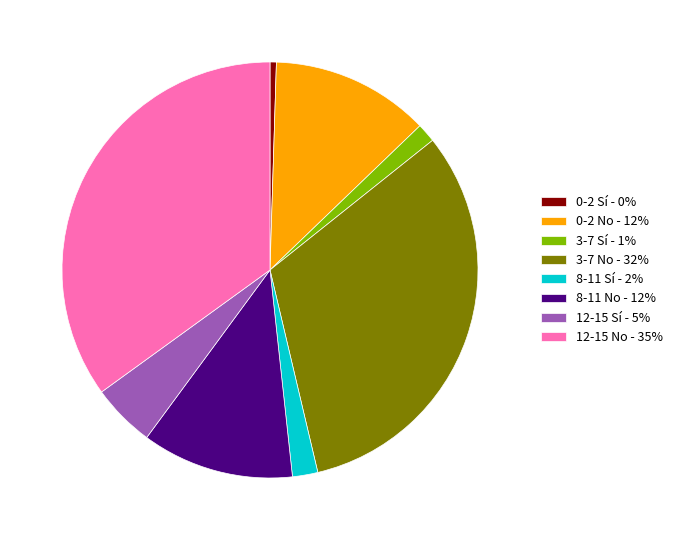

Is there any slice that represents more than half of the pie?

No